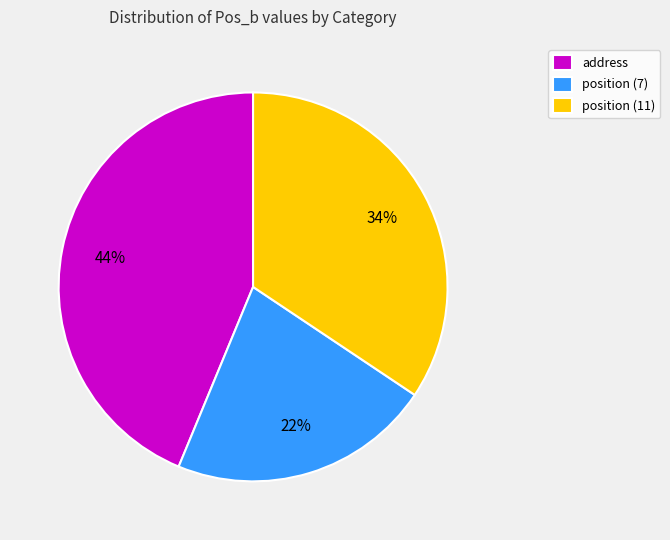

Is position (11) the majority of the pie?

No